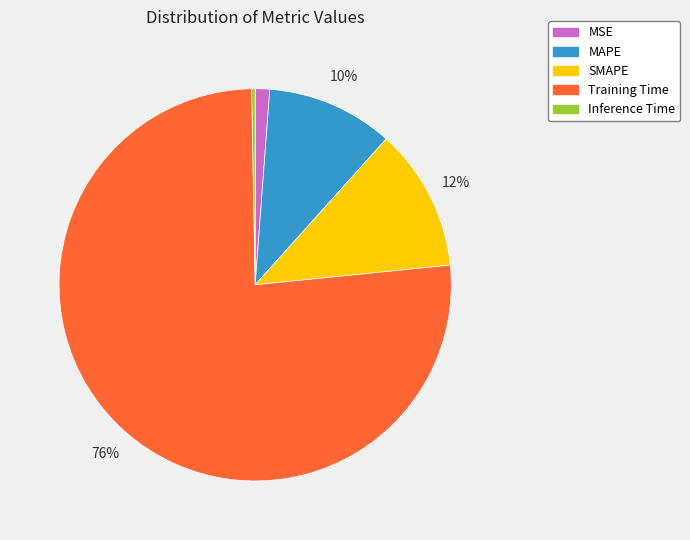

How many slices are in this pie chart?

5